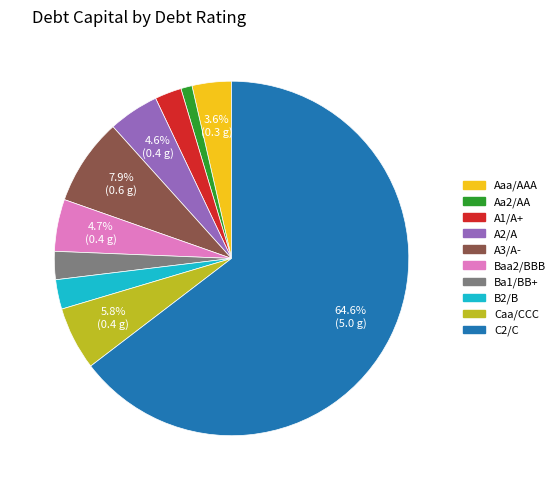

Does Aaa/AAA account for over 50% of the chart?

No